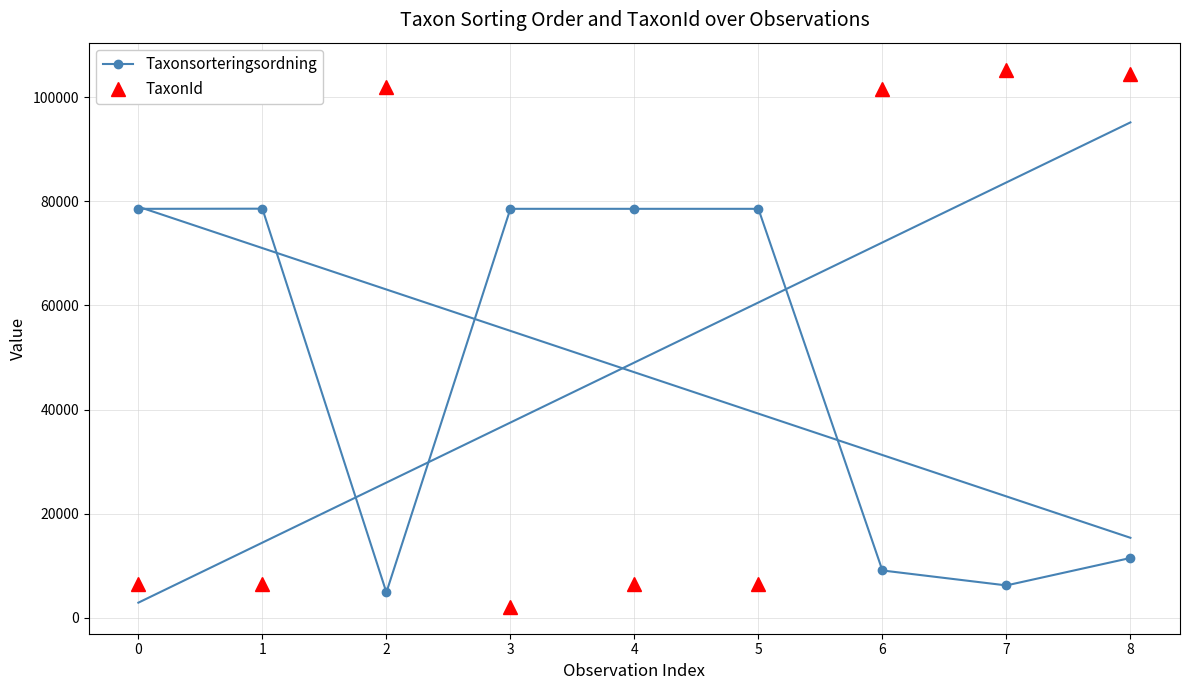

Is the value of Taxonsorteringsordning at 7 greater than the value of TaxonId at 1?

No